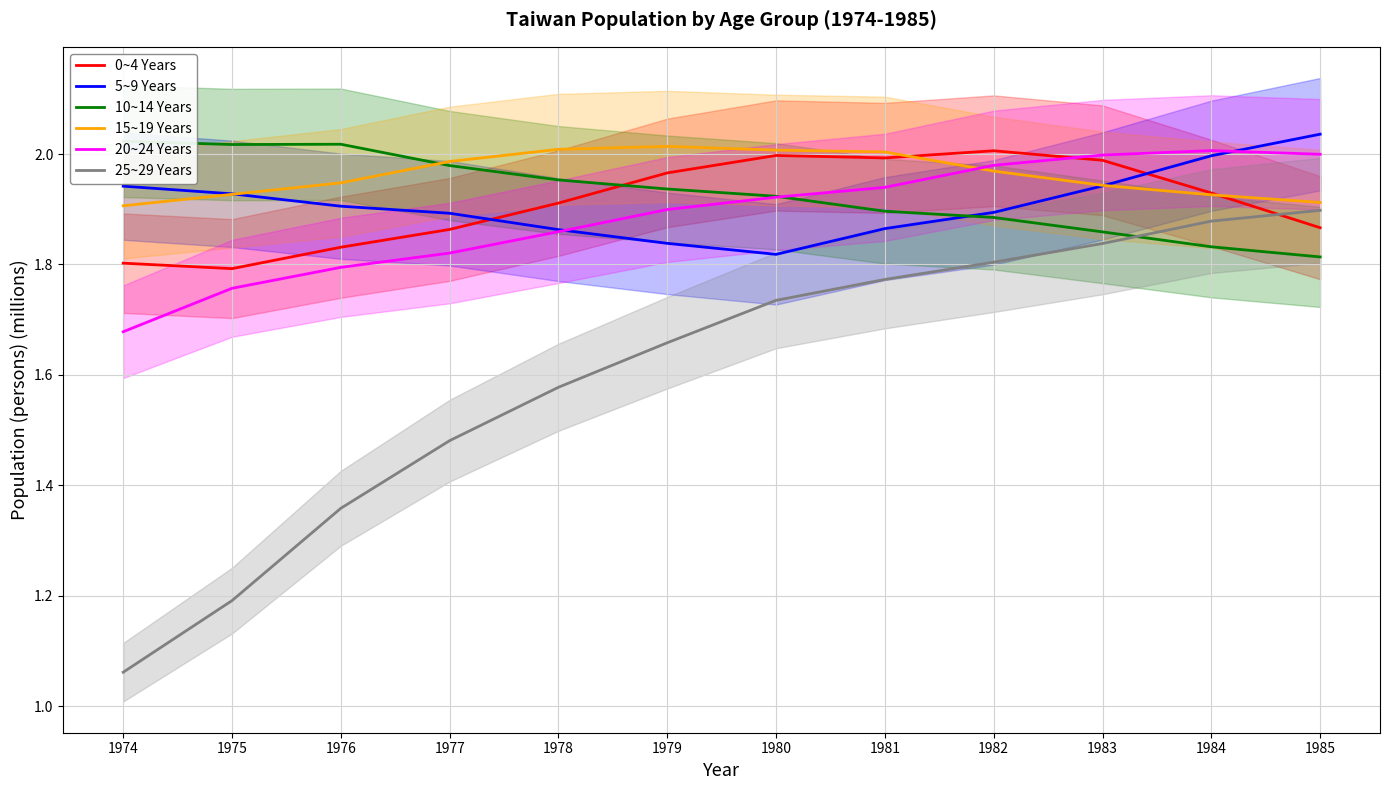

What is the sum of all 10~14 Years values?

23.1